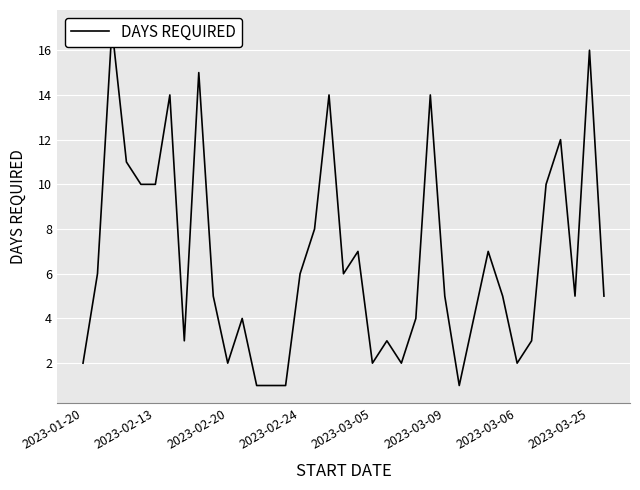

True or false: there are more than 1 points higher than both neighbors.

True